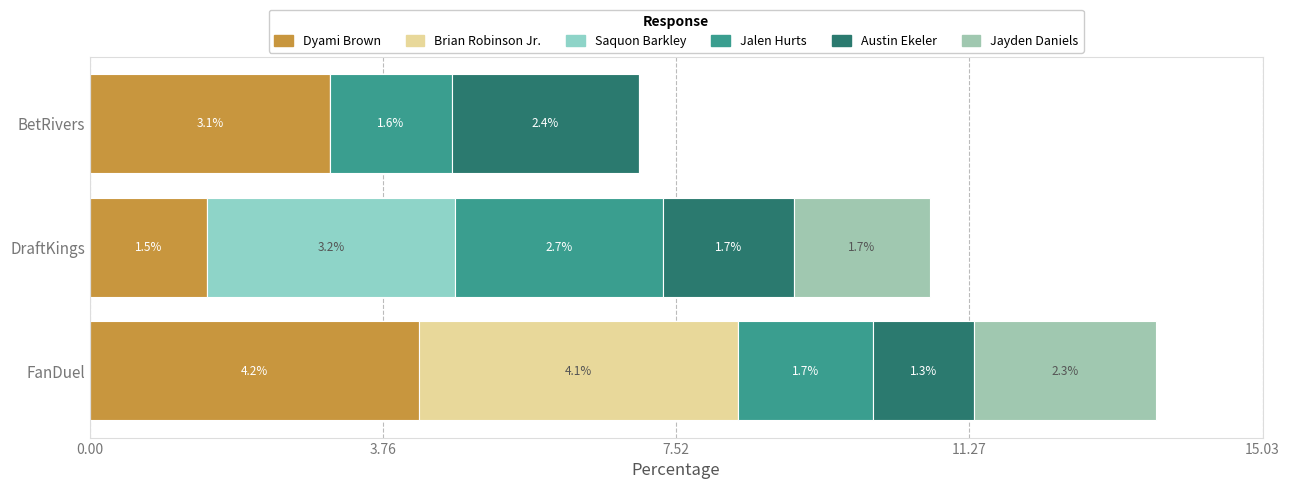

How many values in the Dyami Brown series exceed 3?

2